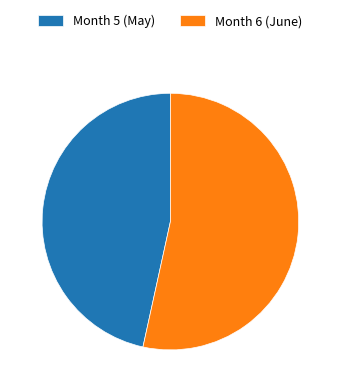

The Month 6 (June) slice represents 67% of the pie. True or false?

False